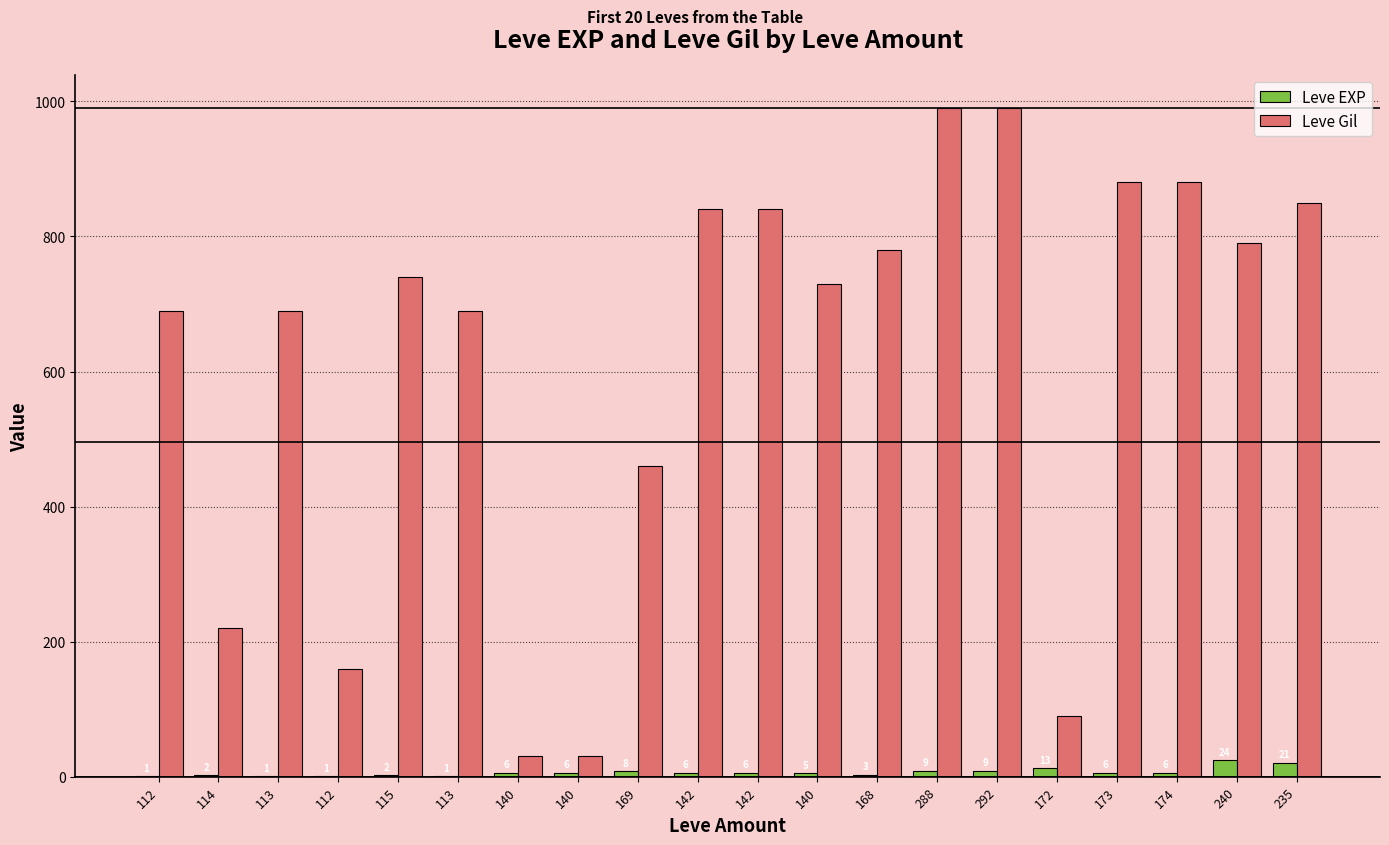

How many groups of bars are there?

20